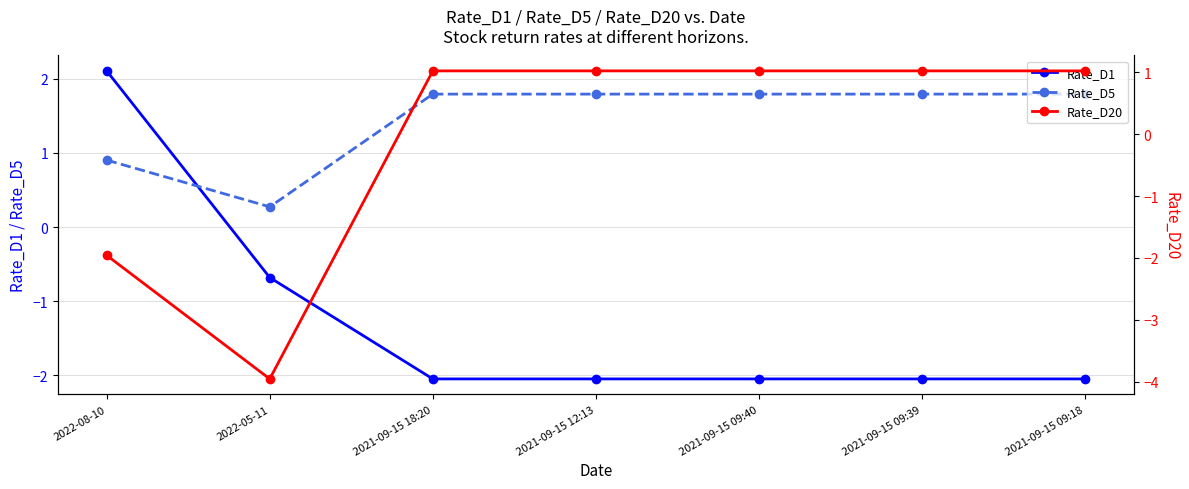

What is the sum of all Rate_D20 values?

-0.8